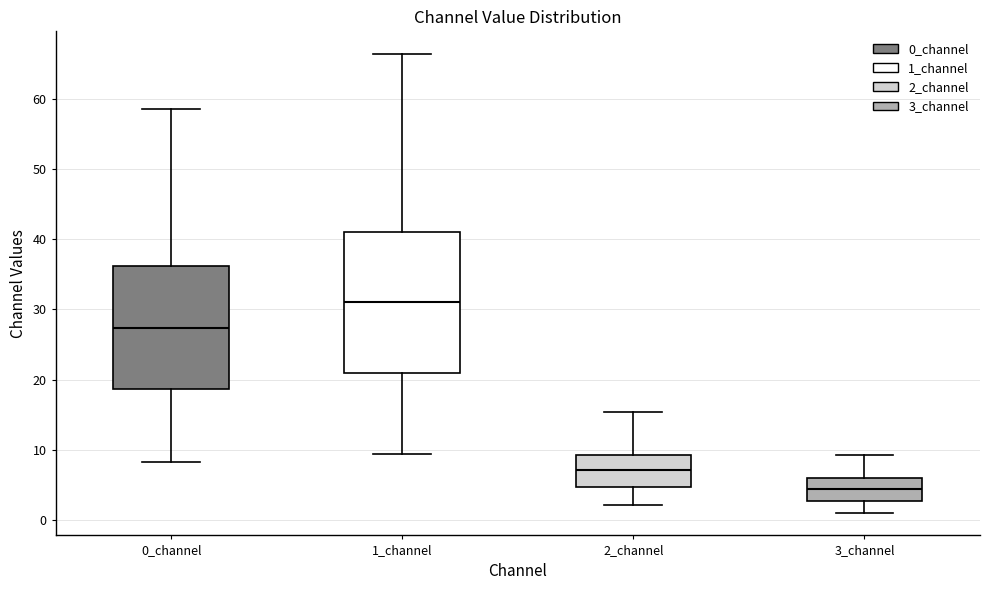

Reading left to right, transcribe this box plot: for each box, give where its median line is, the range the box spans, and where its two whiskers end, as read against the y-axis. The values are not printed on the chart, so give them approximately, as read against the axis.

0_channel: median 27, box 19 to 36, whiskers 8 to 58
1_channel: median 31, box 21 to 41, whiskers 9 to 66
2_channel: median 7, box 5 to 9, whiskers 2 to 15
3_channel: median 4, box 3 to 6, whiskers 1 to 9